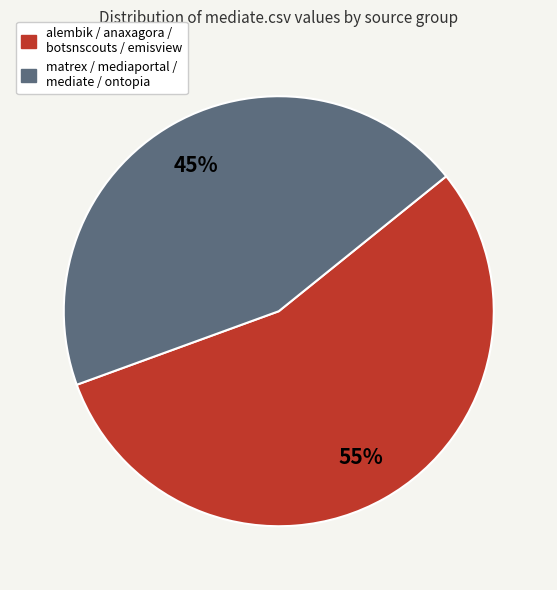

Do alembik / anaxagora / botsnscouts / emisview and matrex / mediaportal / mediate / ontopia together represent more than half of the pie?

Yes